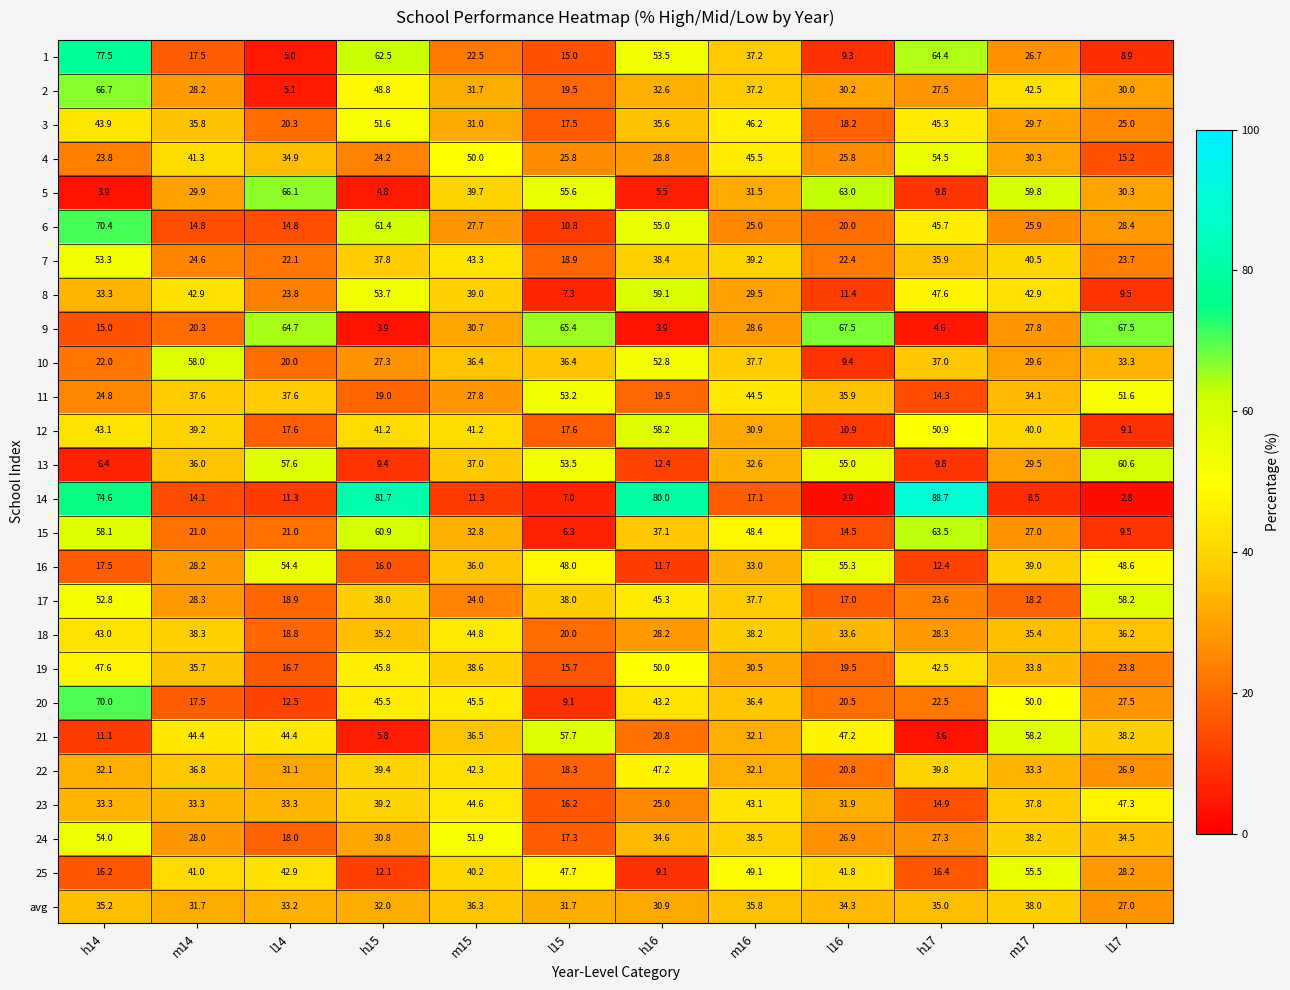

What is the sum of the 24 values at m16 and m17?

76.7